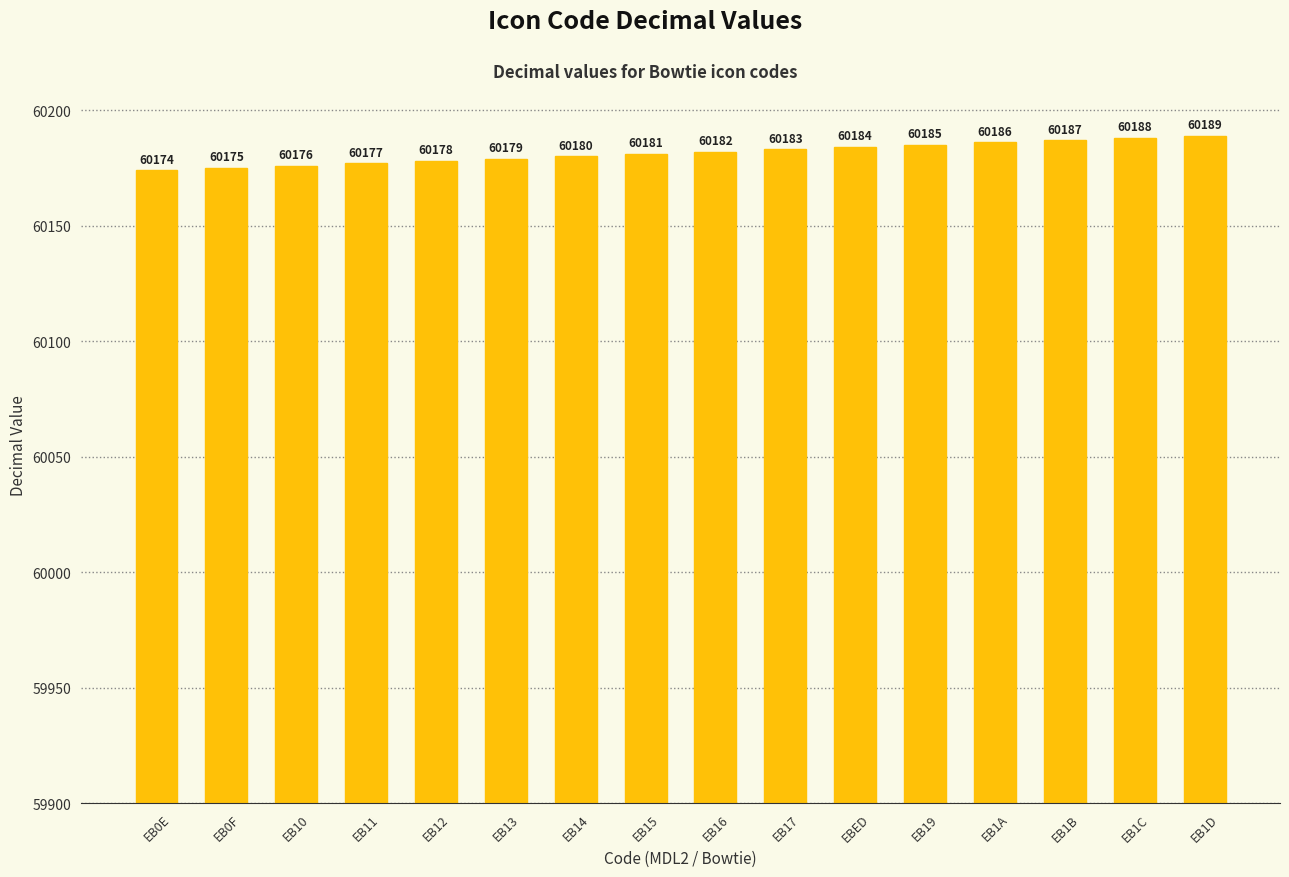

How many series are shown in this chart?

1